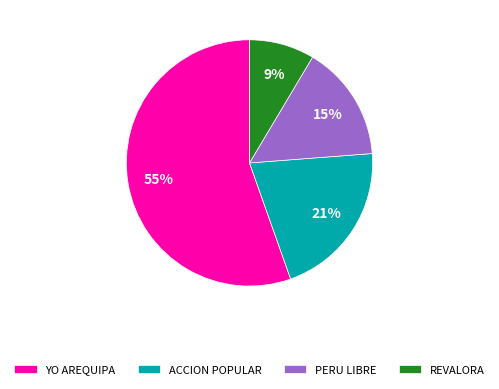

Count the number of slices in the pie.

4